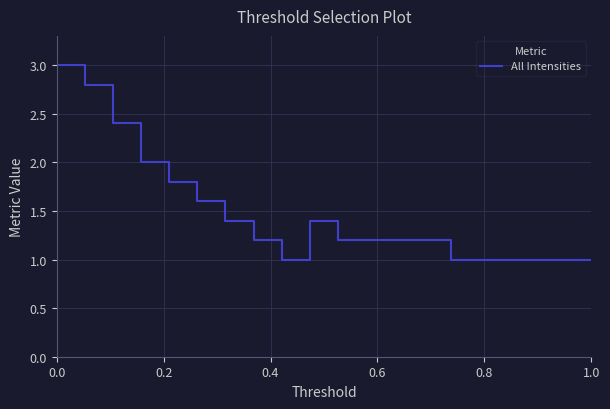

What is the difference between the maximum and minimum values?

2.0